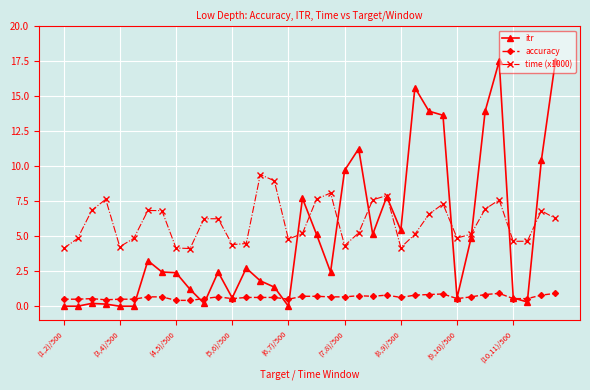

What is the value of the itr point at the 13th from the left?

0.6